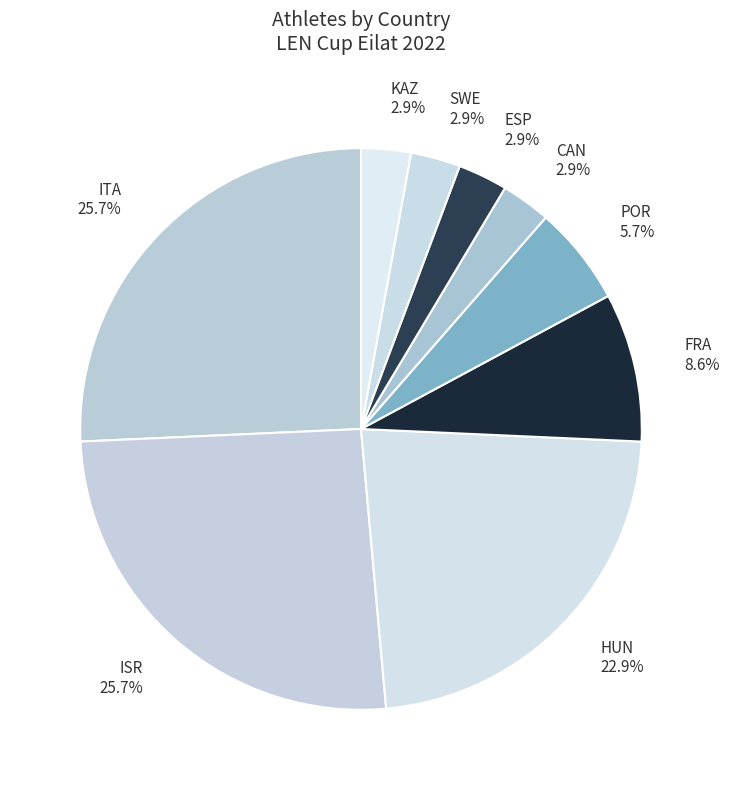

Approximately how many times larger is the value at FRA compared to ESP?

3.0